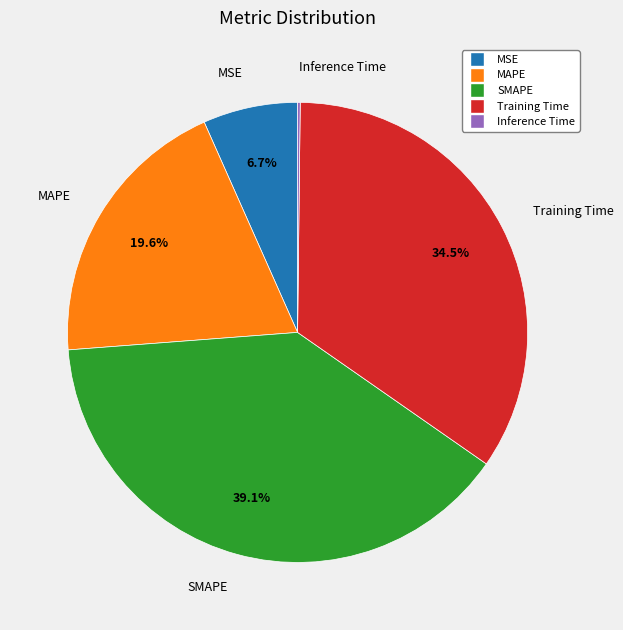

Is there a majority slice in this chart?

No